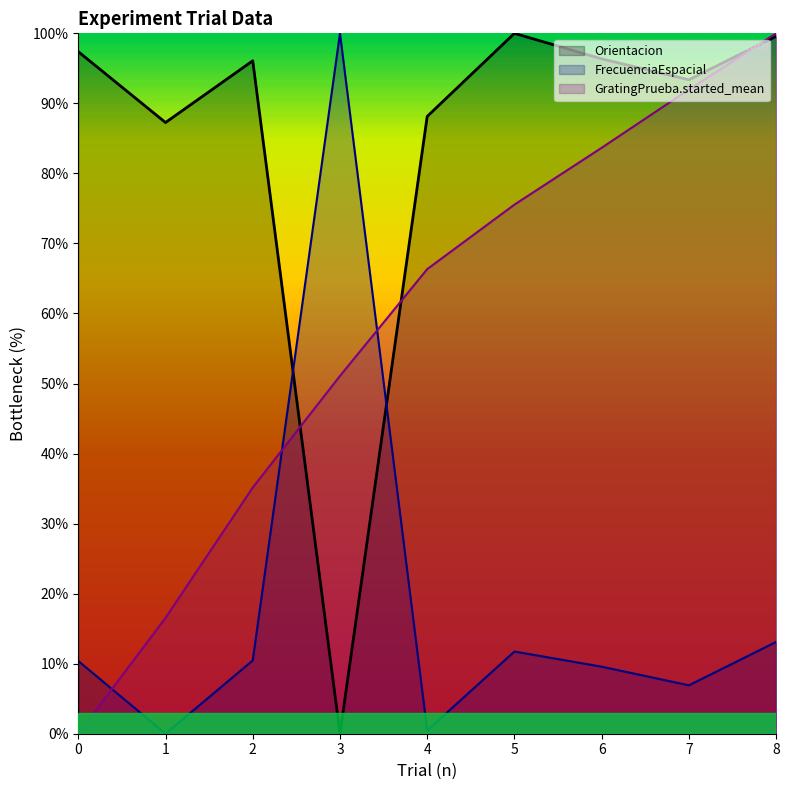

Reading left to right, list all the values displayed in this chart.

Orientacion: 97.4	87.3	96.1	0.0	88.1	100.0	96.4	93.4	99.6
FrecuenciaEspacial: 10.4	0.0	10.5	100.0	0.5	11.7	9.6	6.9	13.1
GratingPrueba.started_mean: 0.0	16.5	35.1	51.1	66.3	75.5	83.7	92.0	100.0